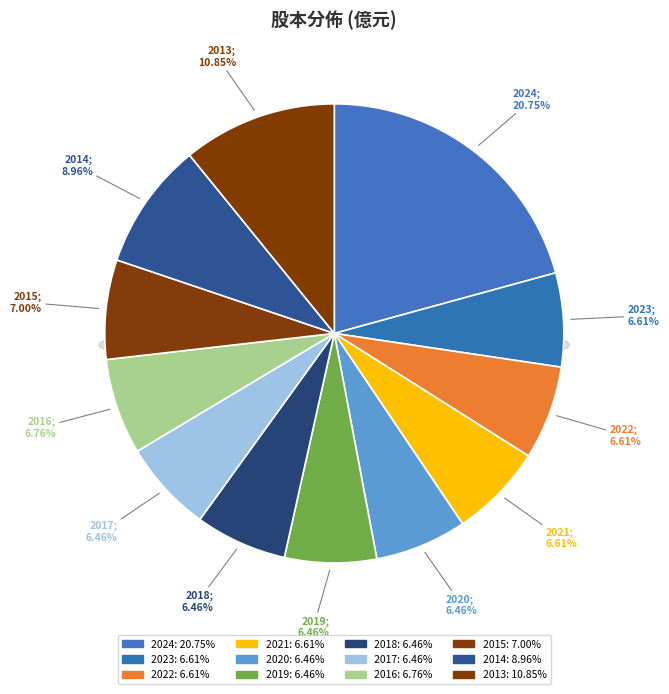

To the nearest percent, what portion does 2017 represent?

6%